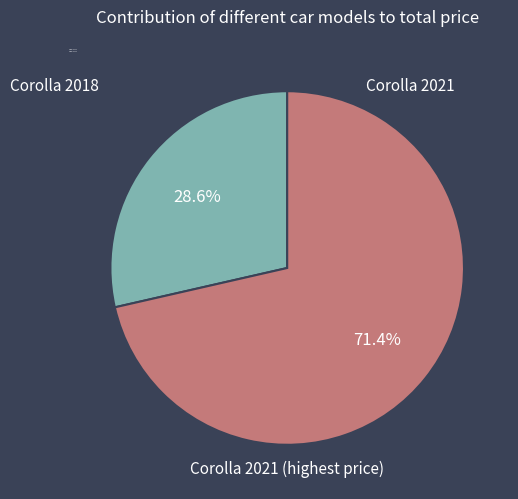

What percentage is the Corolla 2018 slice, to the nearest percent?

29%